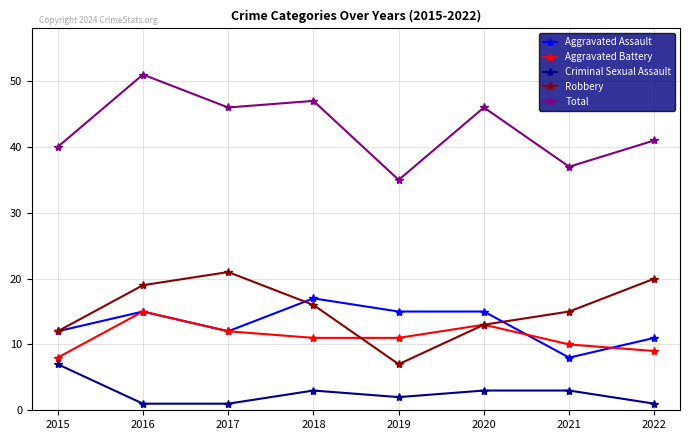

Between 2017 and 2021, which series saw the biggest shift?

Total